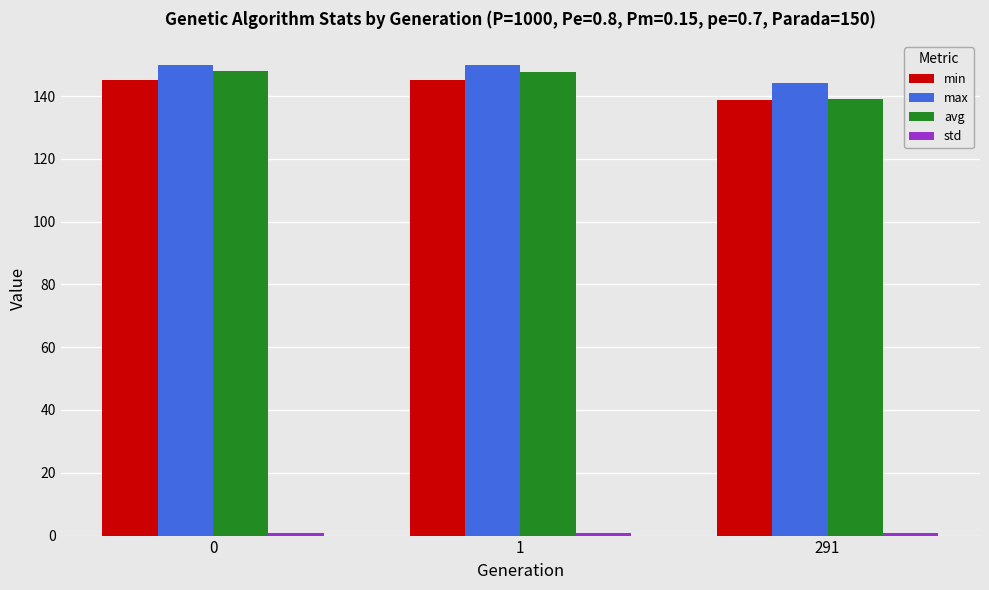

How many categories are shown in the chart?

3